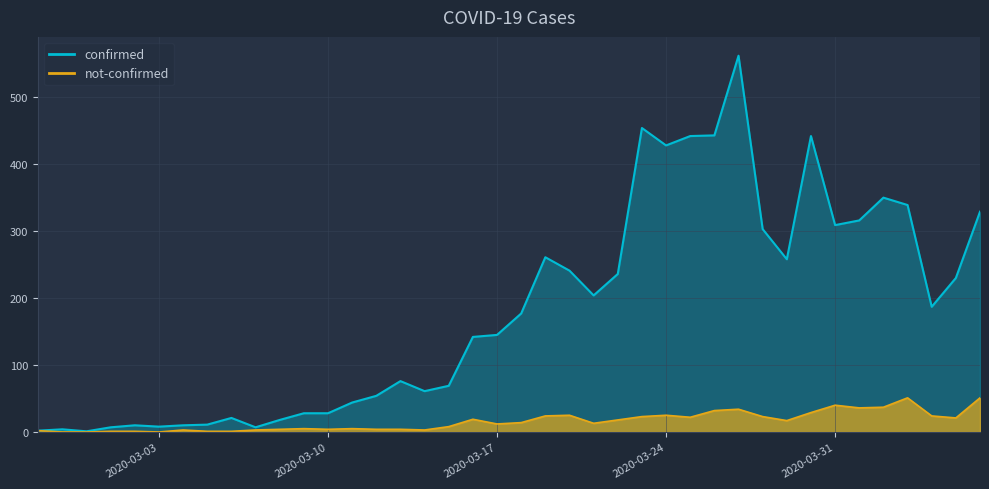

What is the average value of the not-confirmed series?

16